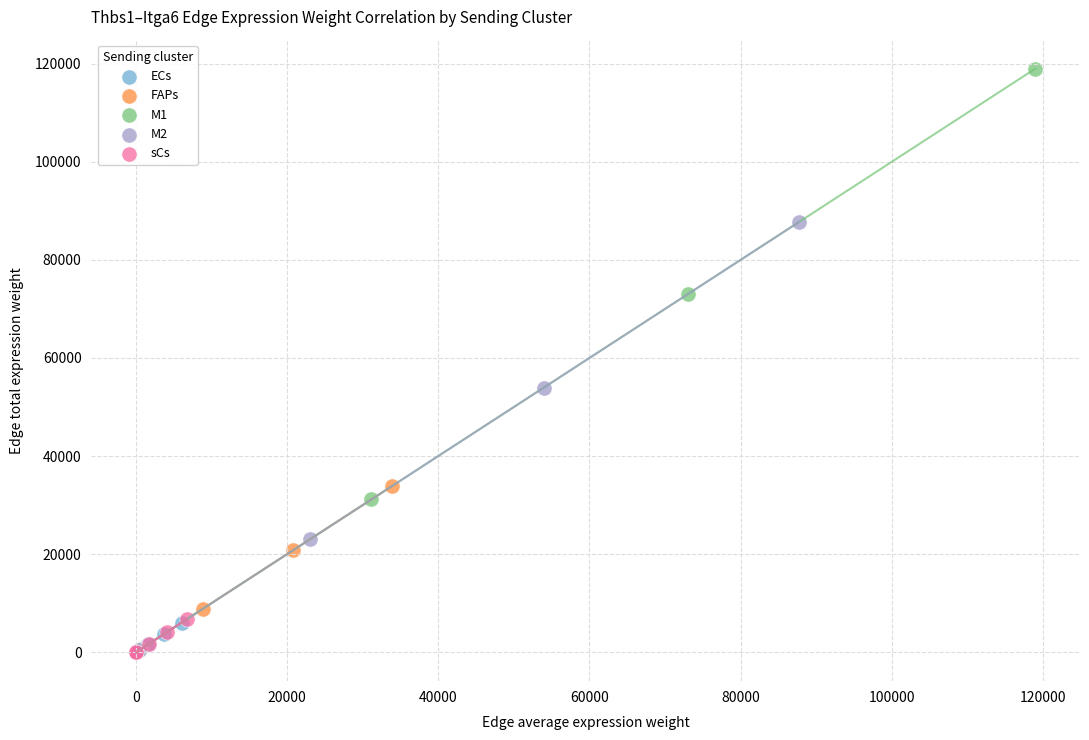

Which series has the largest Y range (max minus min)?

M1